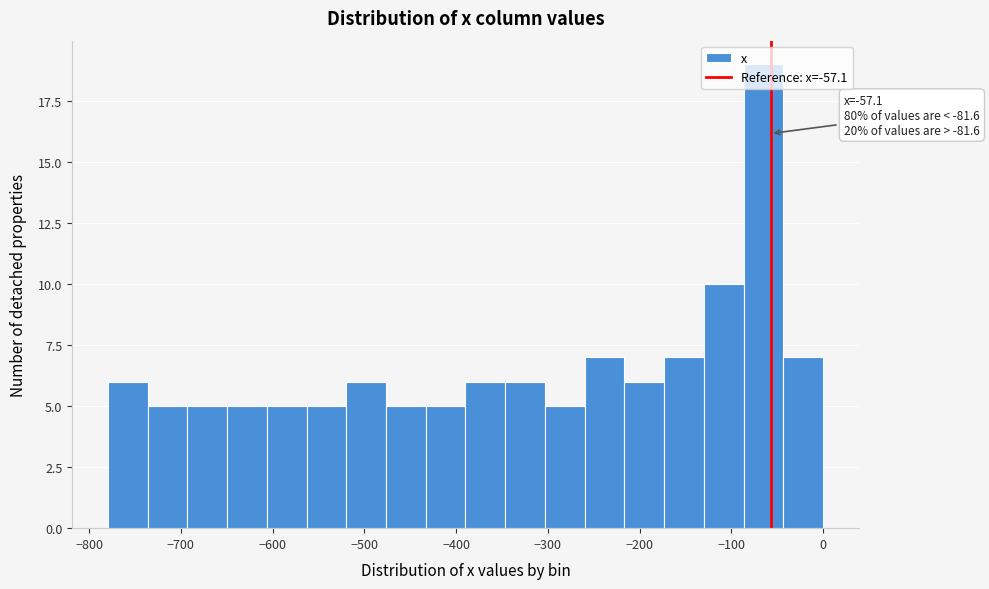

Over which range of the x-axis is the bar tallest?

-90 to -40